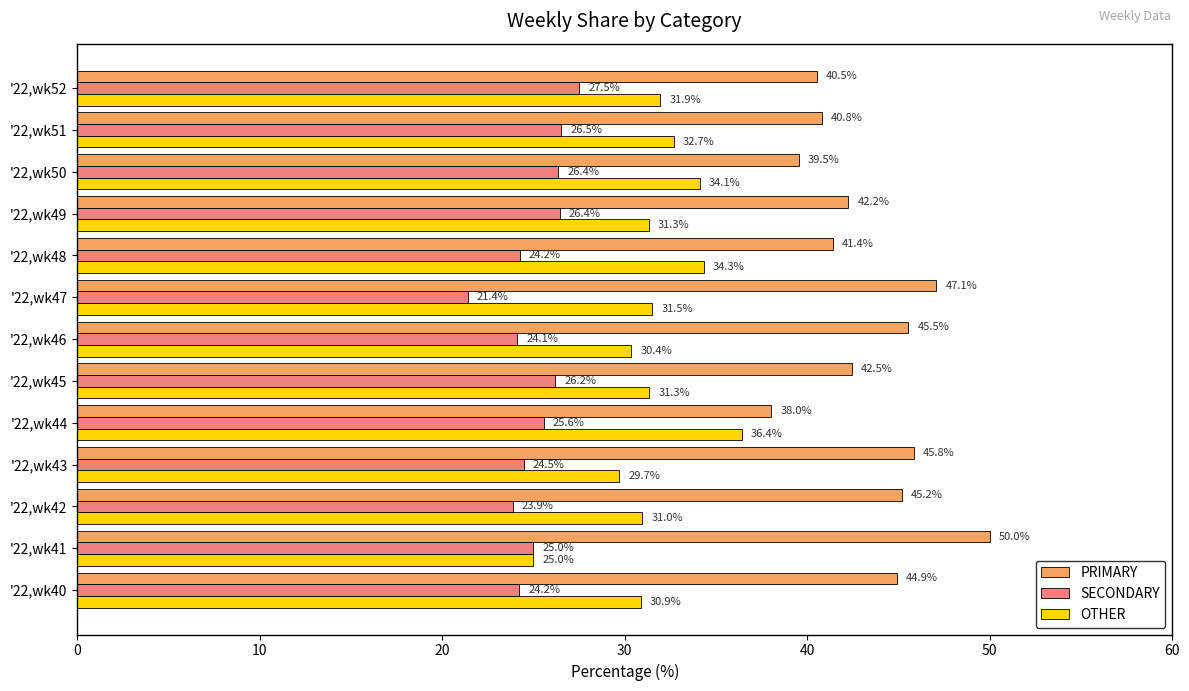

At '22,wk47, list the series in order from smallest to largest.

SECONDARY, OTHER, PRIMARY